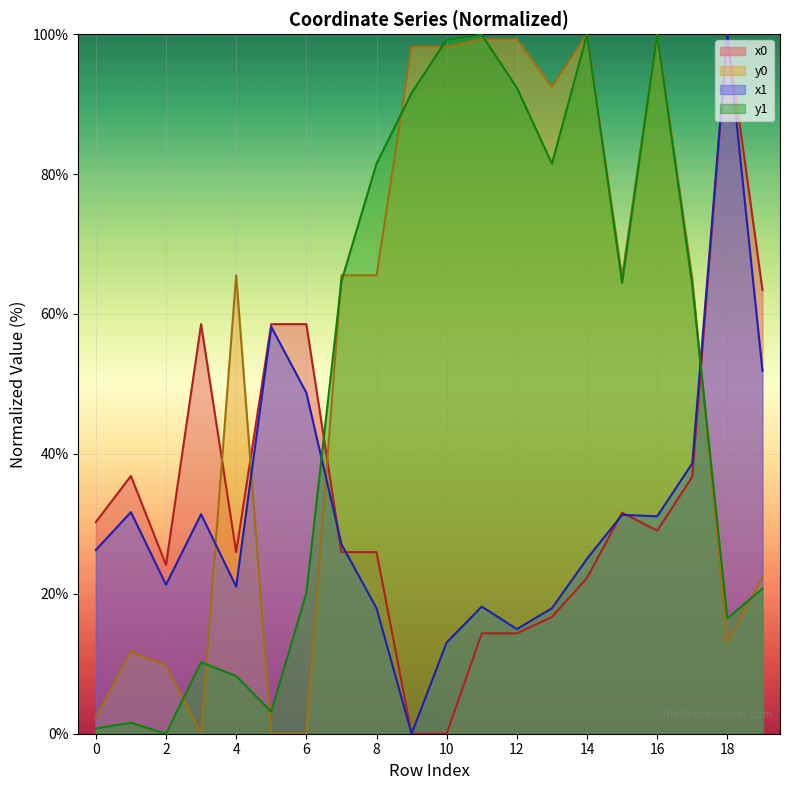

Where do y0 and x1 first cross each other?

3 and 4